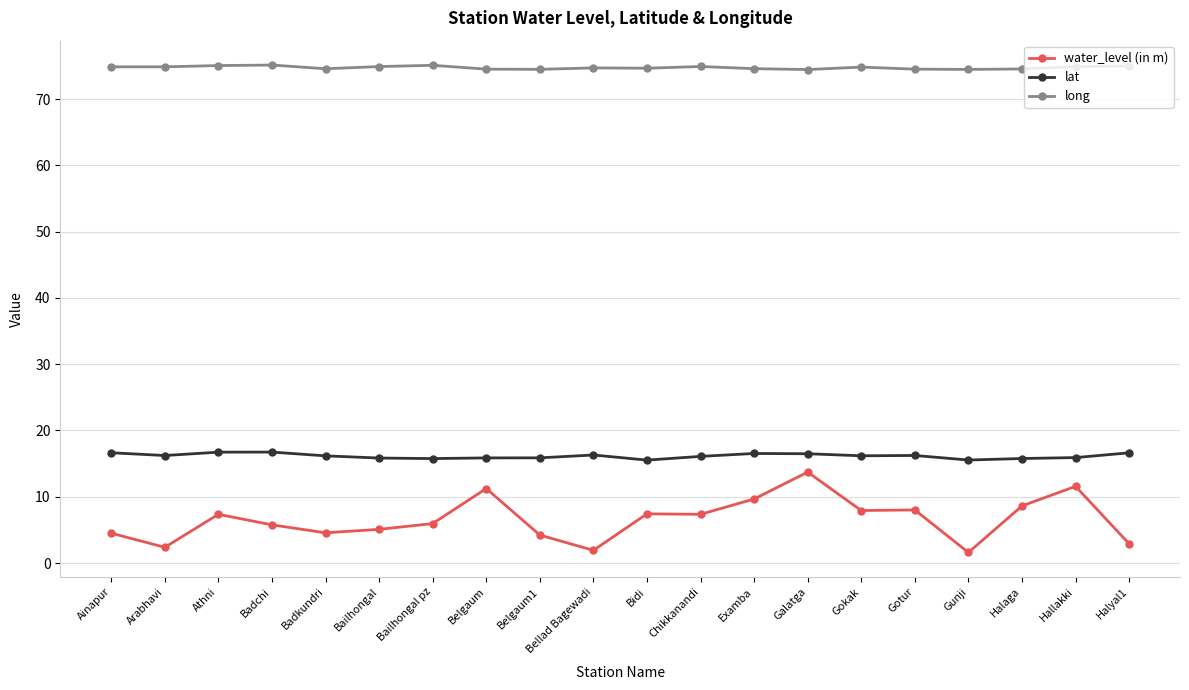

The value of long at Chikkanandi is 74.9. True or false?

True